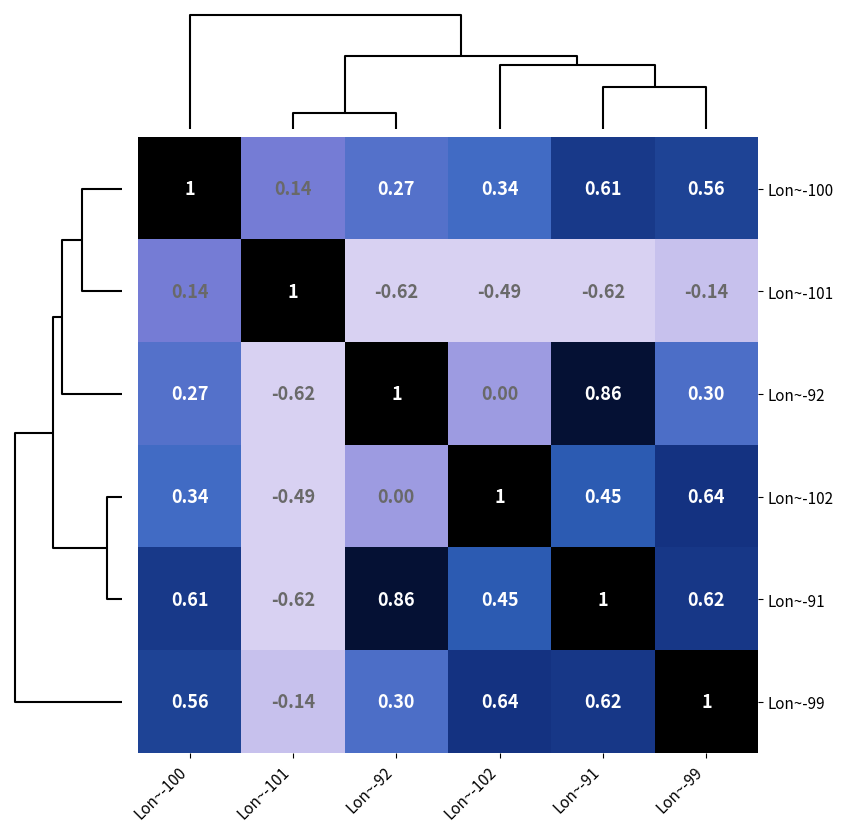

How many series are shown in this chart?

6